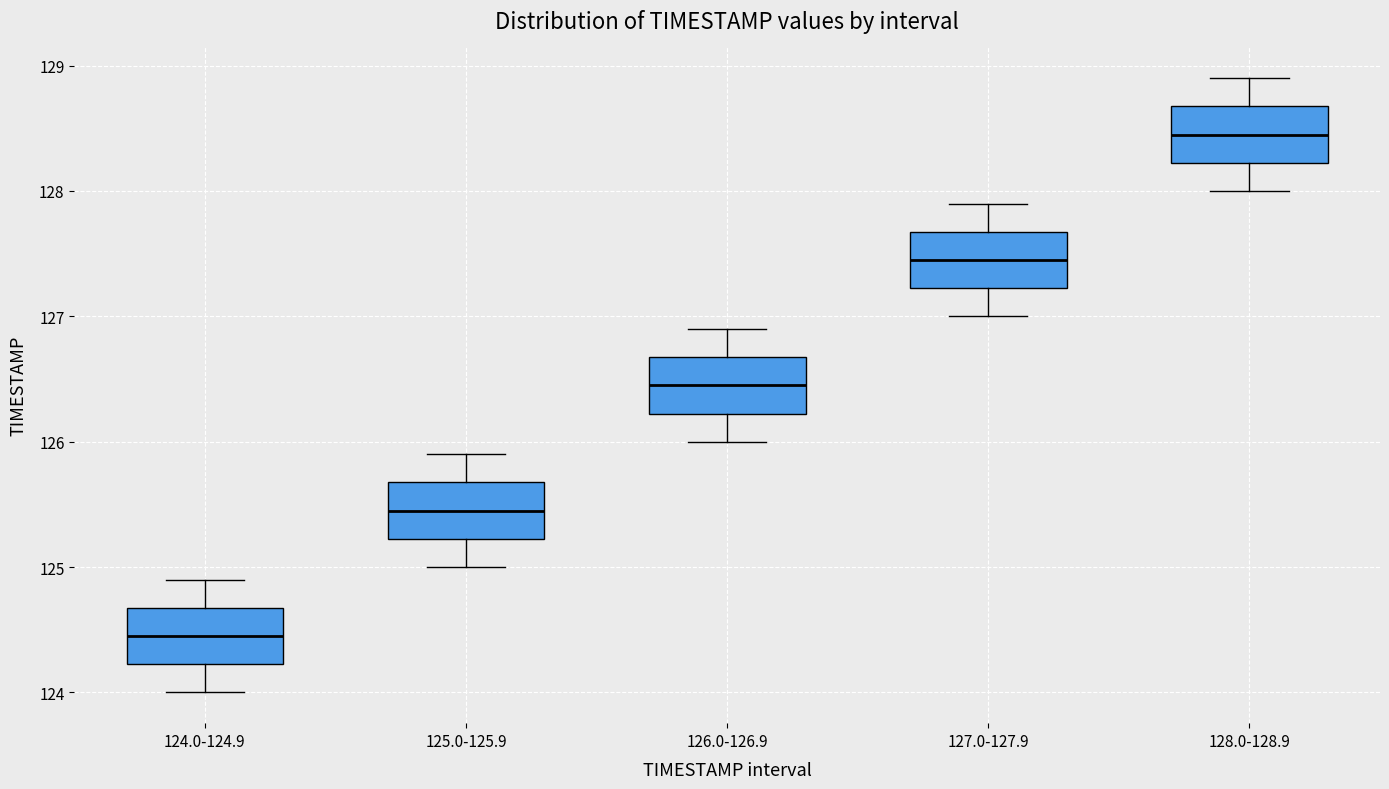

Where does the median line of the box for 128.0-128.9 sit on the y-axis? The values are not printed on the chart, so give them approximately, as read against the axis.

128.5